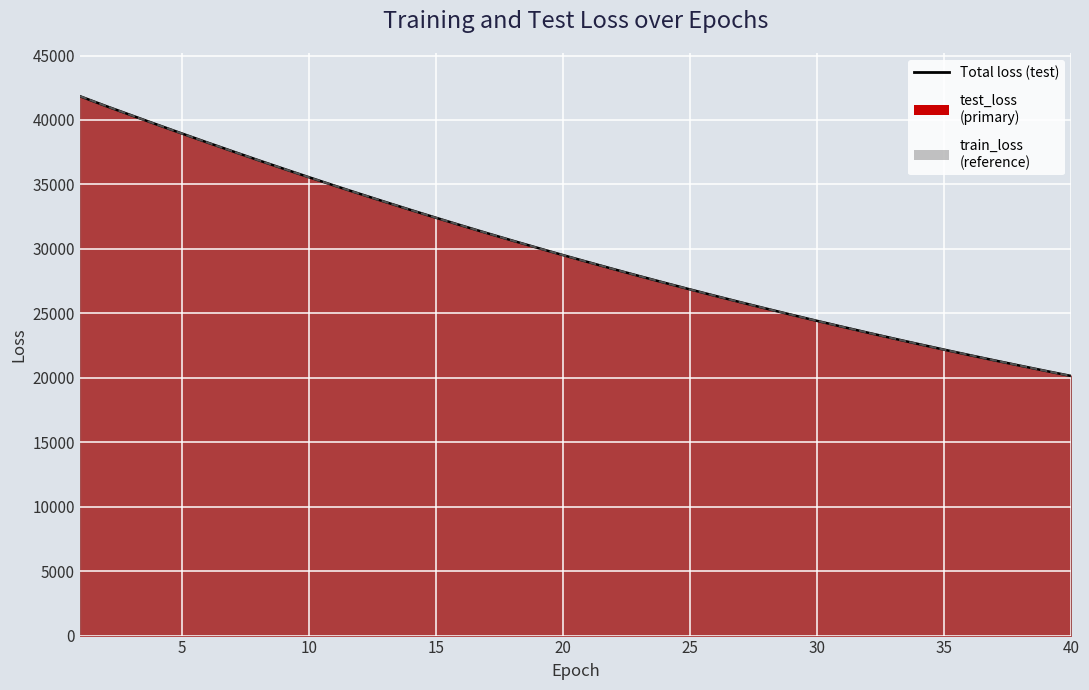

The value of test_loss_line at 33 is 34574.4. True or false?

False